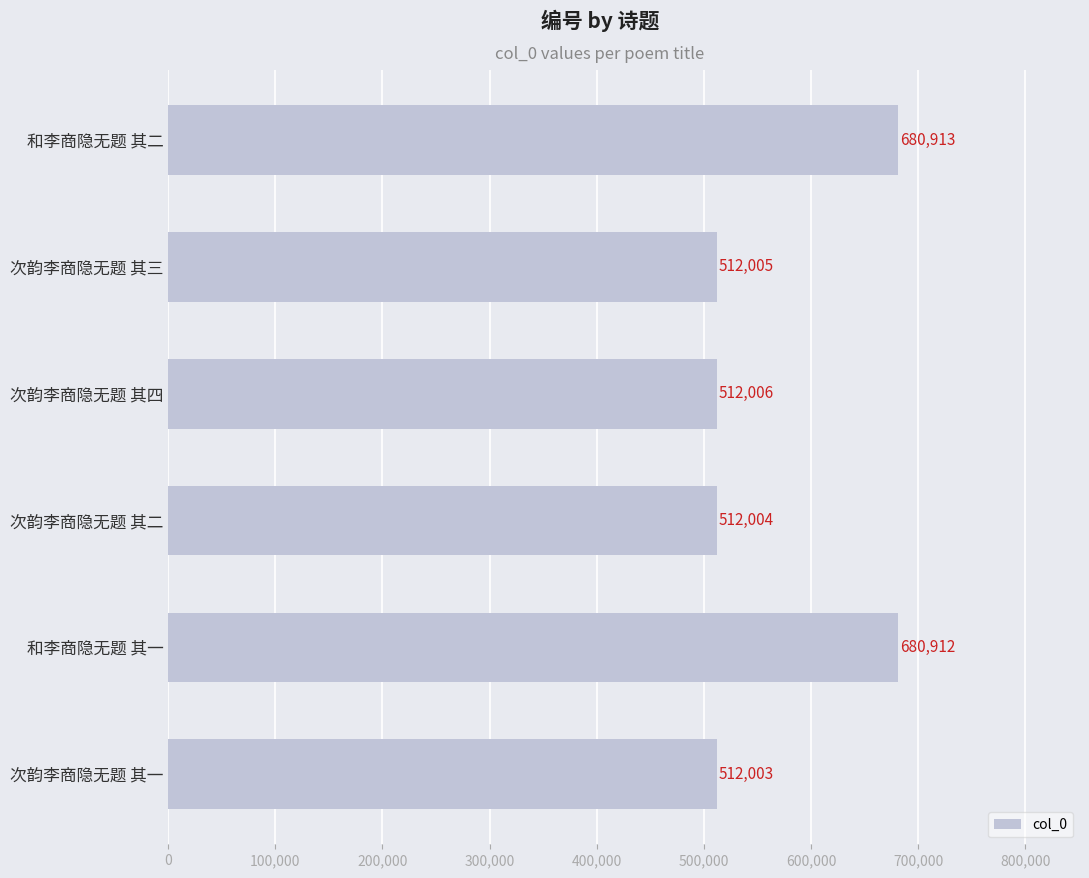

What is the label of the 1st bar from the bottom?

次韵李商隐无题 其一